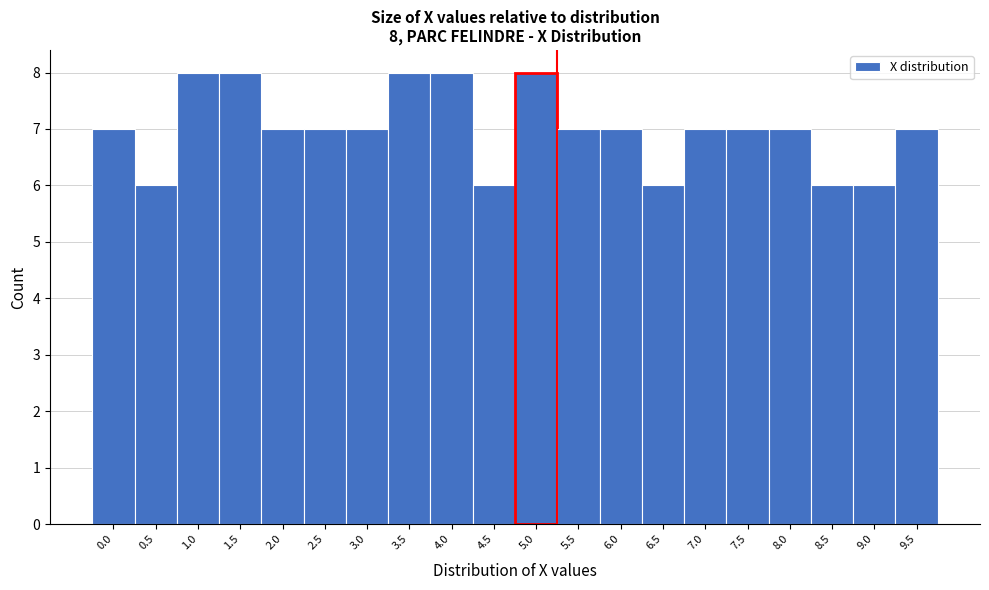

Reading left to right, extract all data points from this chart.

7	6	8	8	7	7	7	8	8	6	8	7	7	6	7	7	7	6	6	7